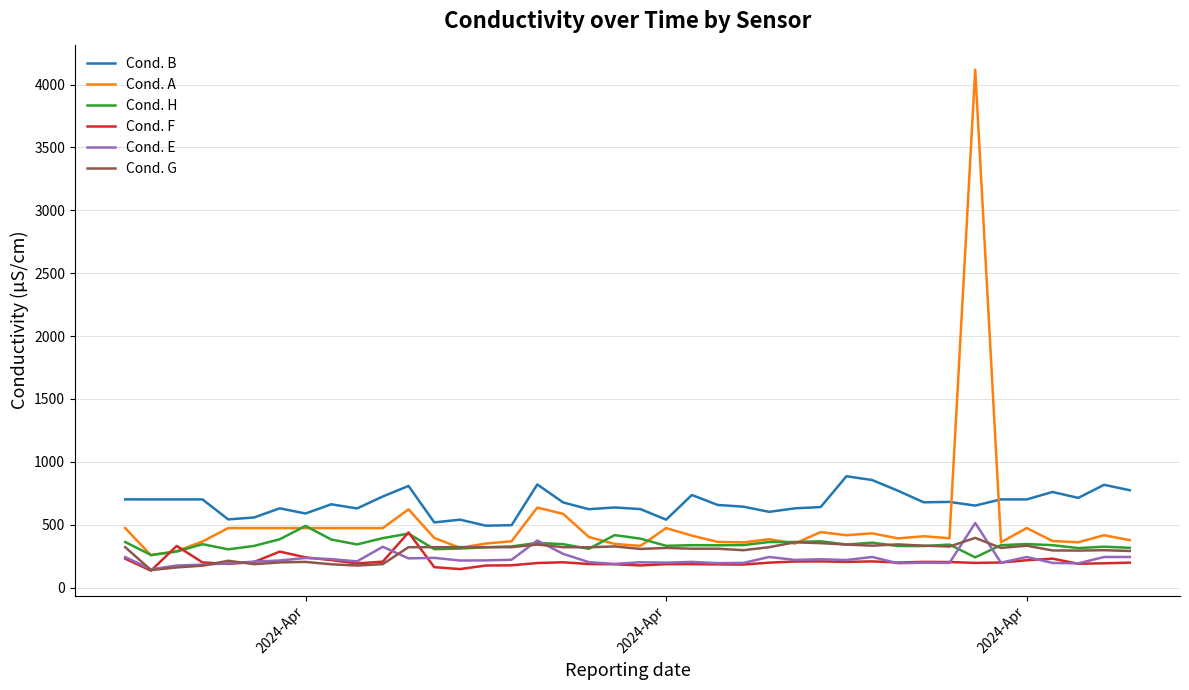

Which series has the widest spread of values?

Cond. A